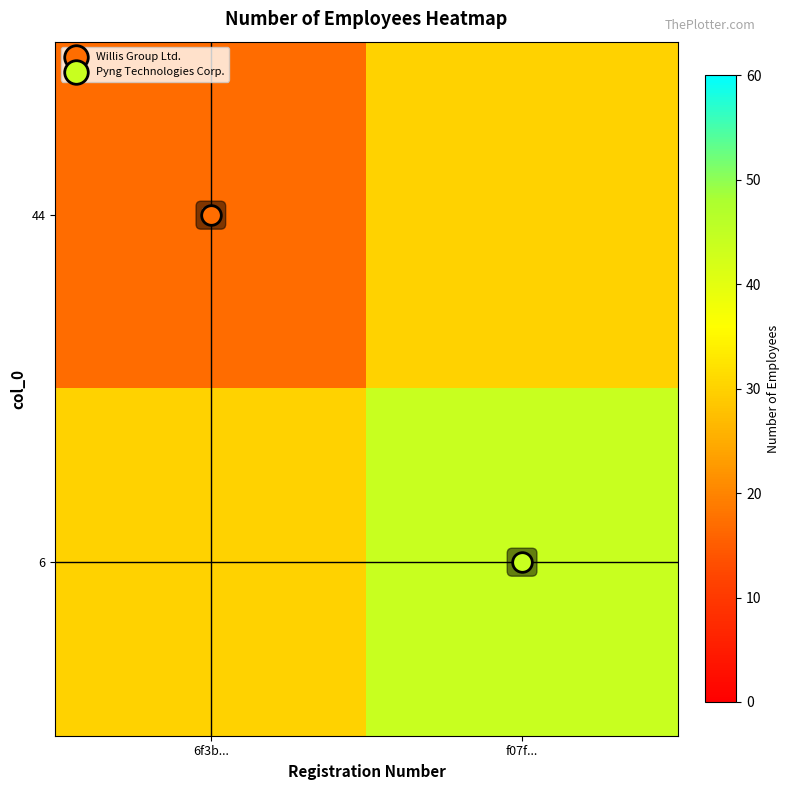

Rank the series at f07f... from highest to lowest value.

6, 44